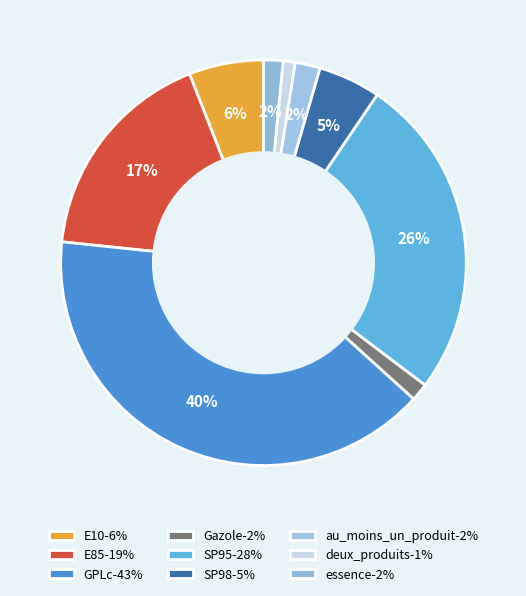

To the nearest percent, what is the average slice percentage?

11%